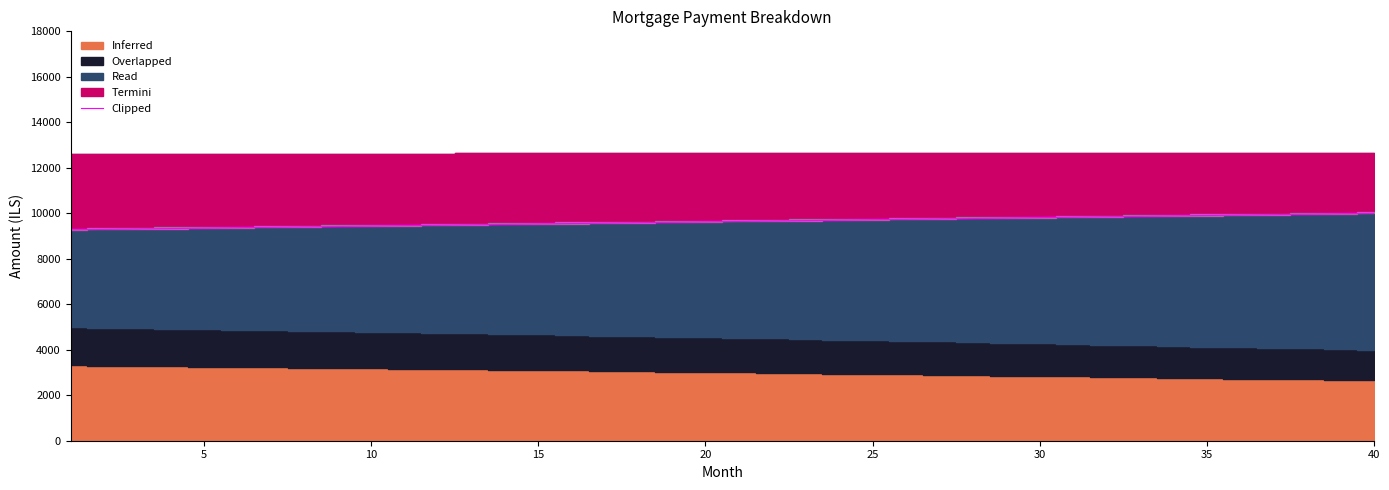

What is the sum of all values?

385298.4